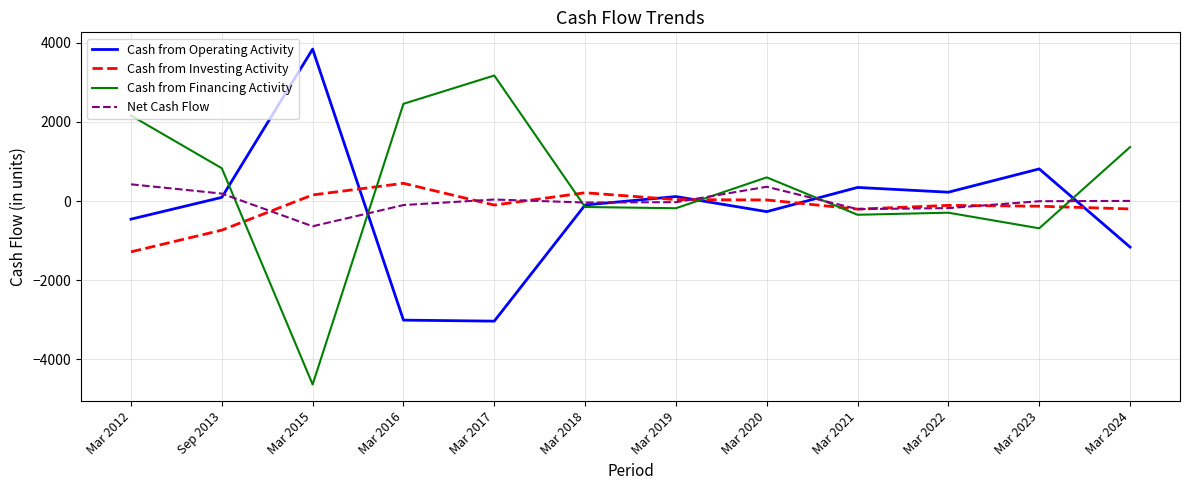

The Cash from Investing Activity series shows 38 at Mar 2019. True or false?

True